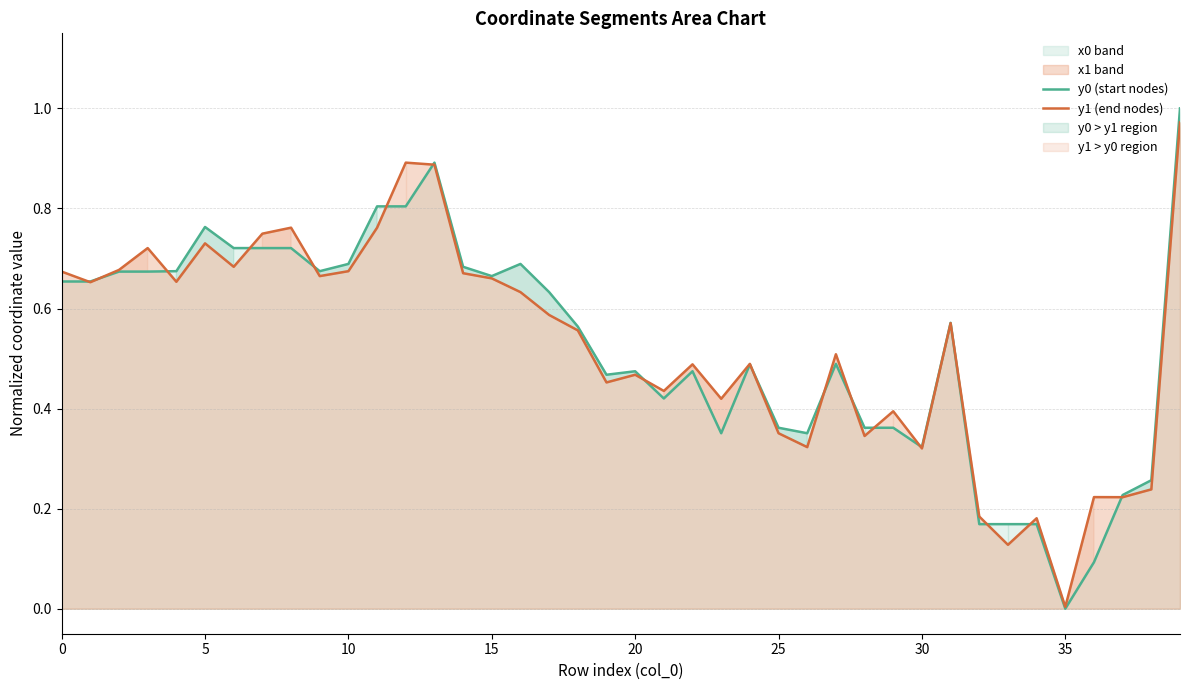

What is the total value across all series at 14?

1.4